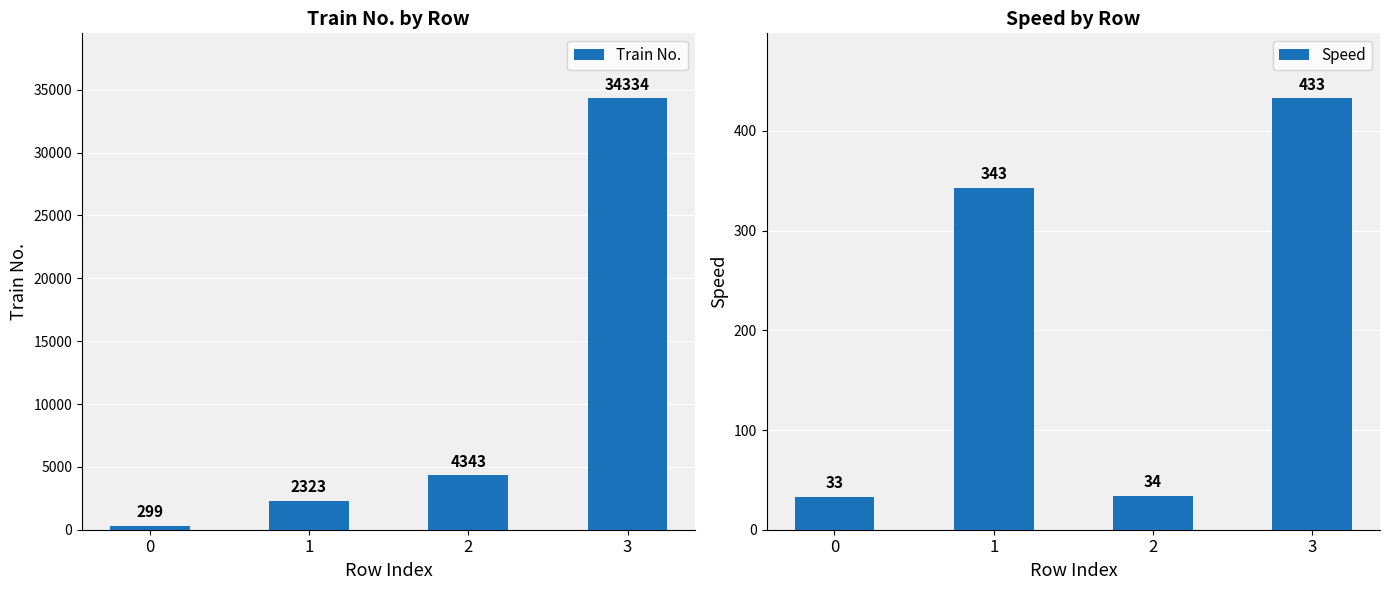

How many groups of bars are there?

4